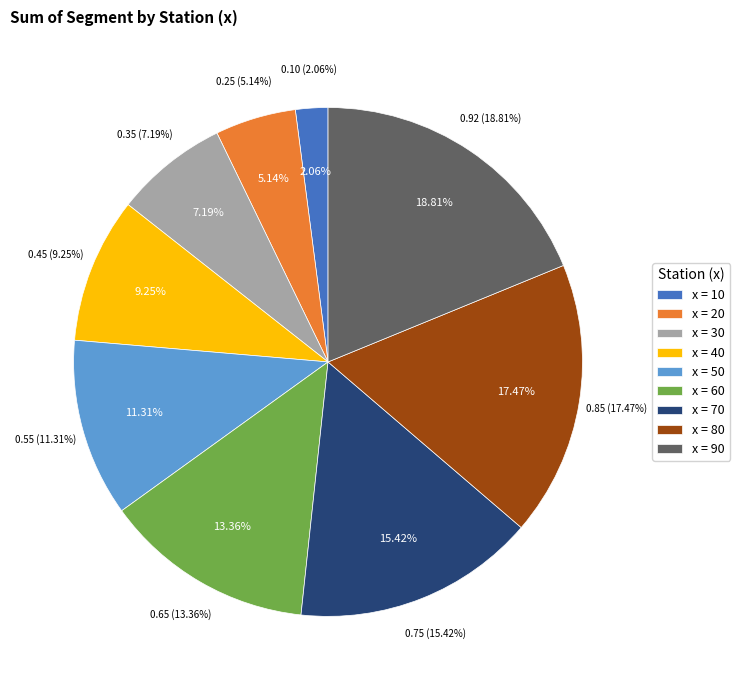

True or false: x=70 accounts for 9% of the total.

False